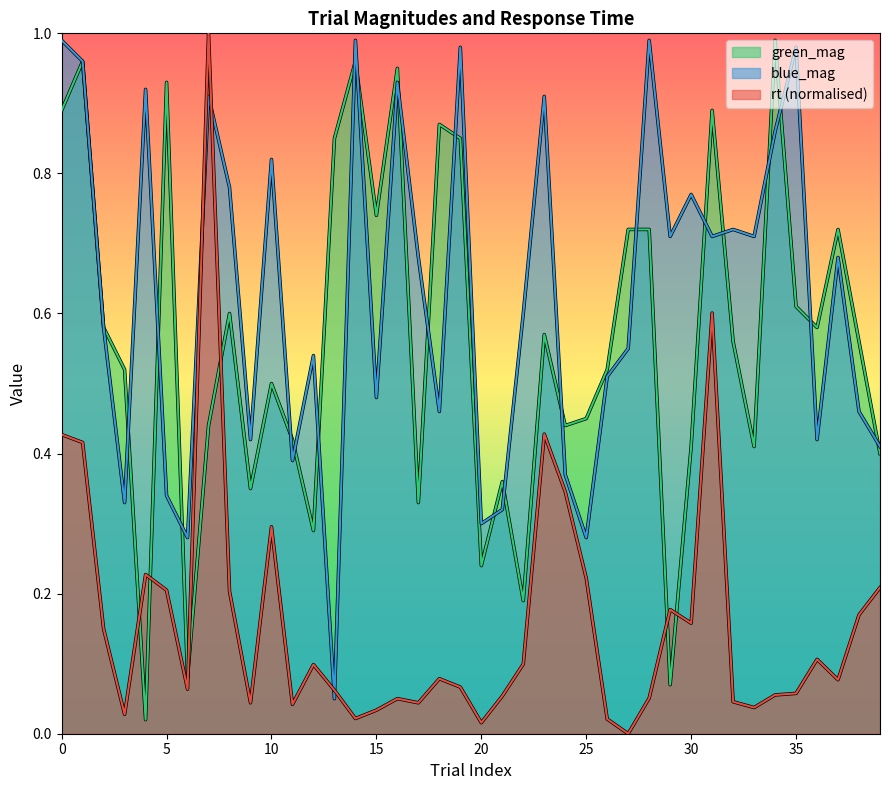

The value of blue_mag at 23 is 0.2. True or false?

False